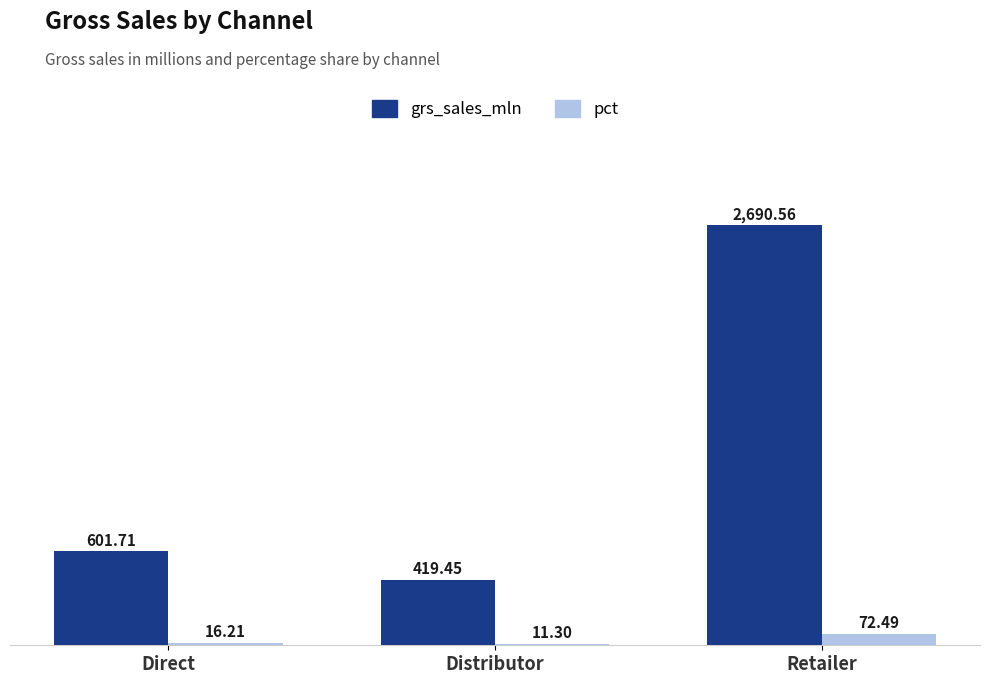

What is the total value across all series at Distributor?

430.8